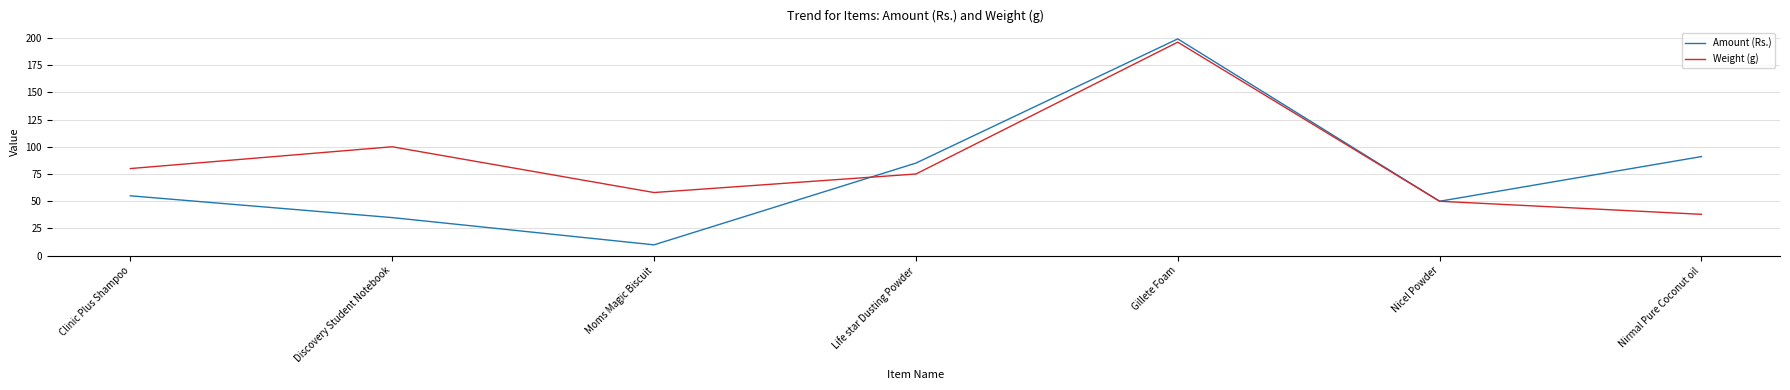

What is the sum of all Weight (g) values?

597